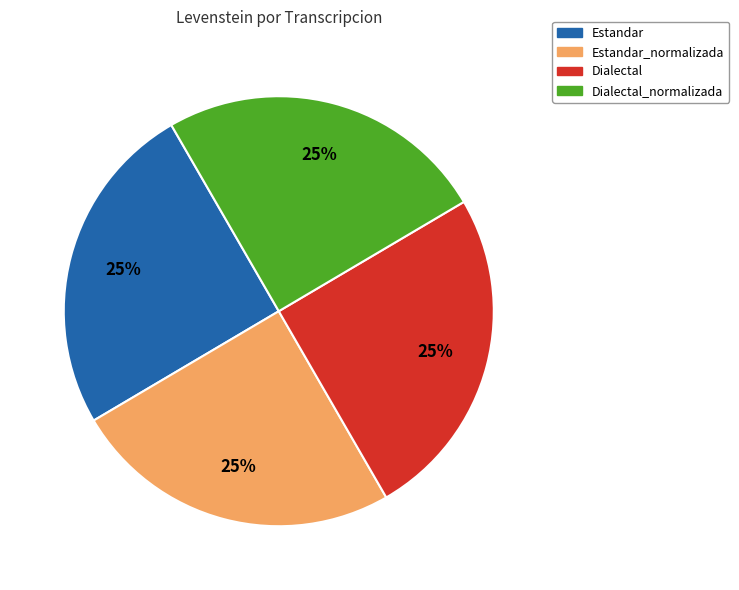

How many slices are in this pie chart?

4